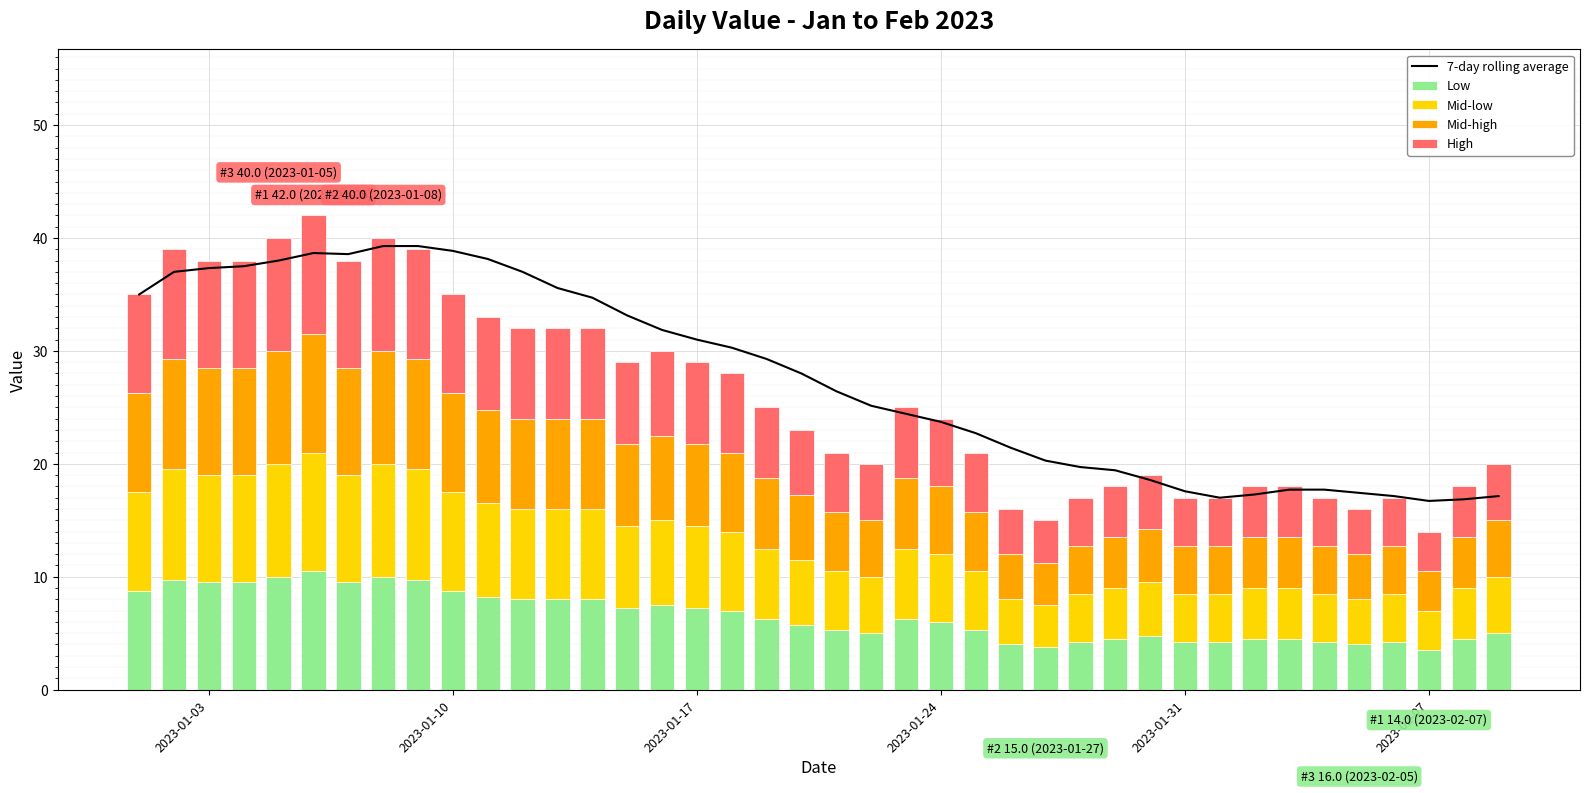

What is the lowest value of the Low series?

3.5